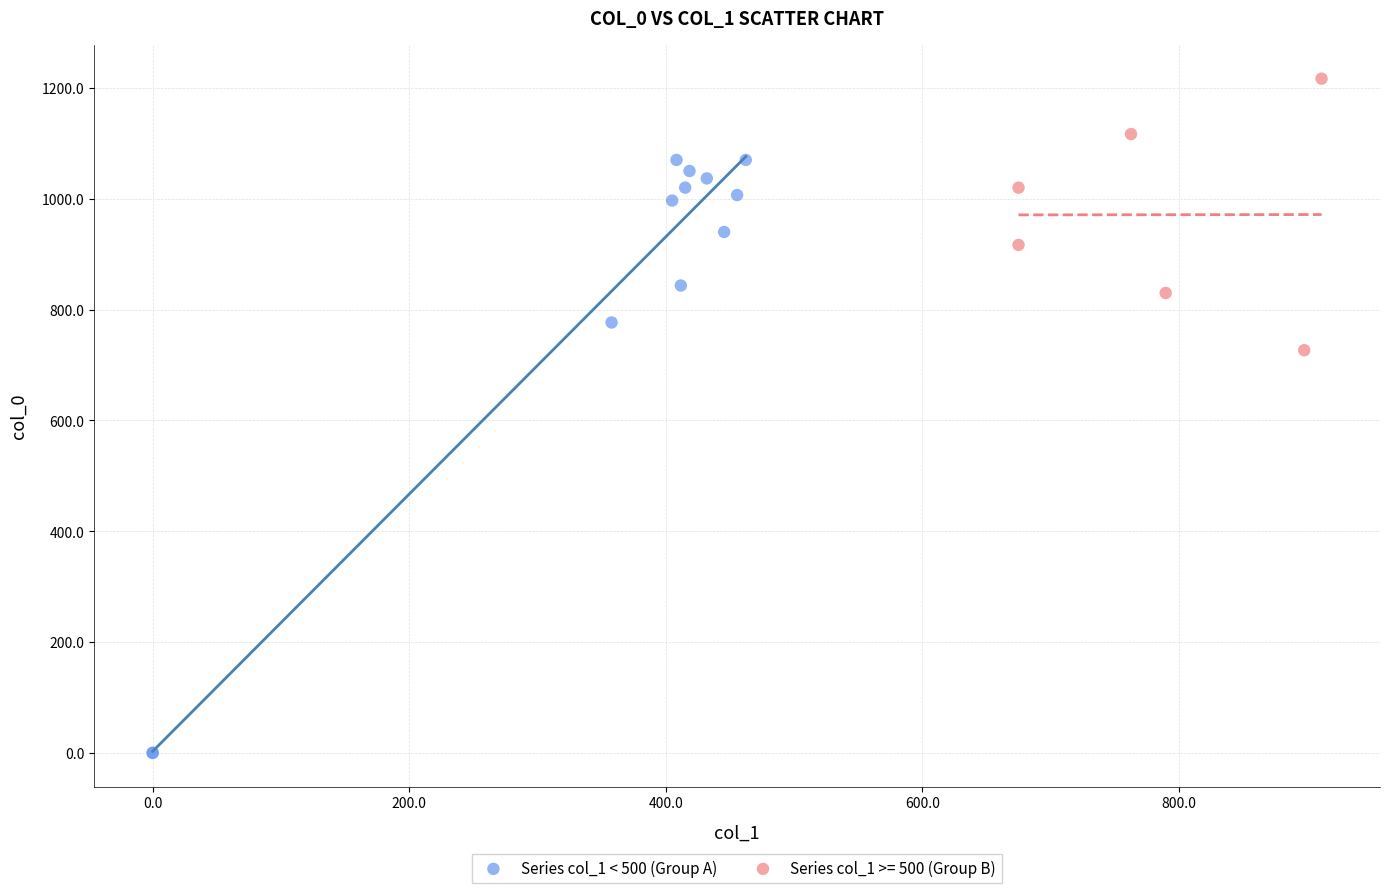

Which series reaches the minimum Y coordinate?

Series col_1 < 500 (Group A)